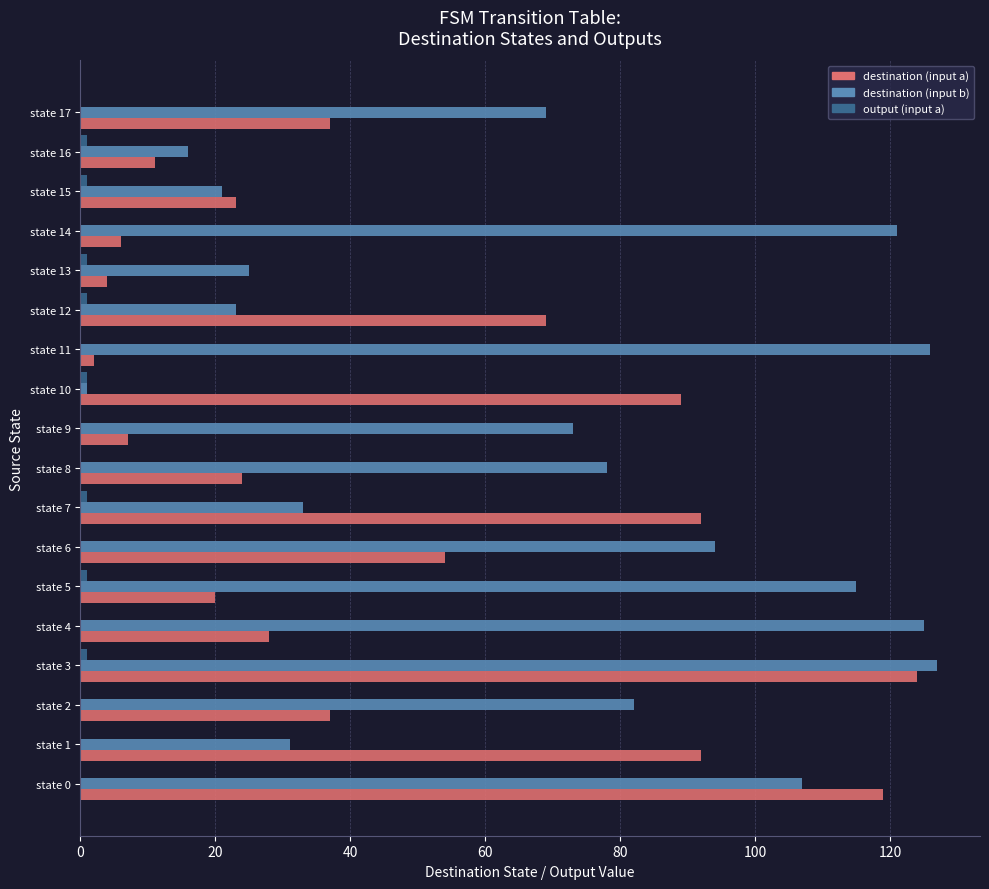

At which label does destination (input a) reach its peak?

state 3